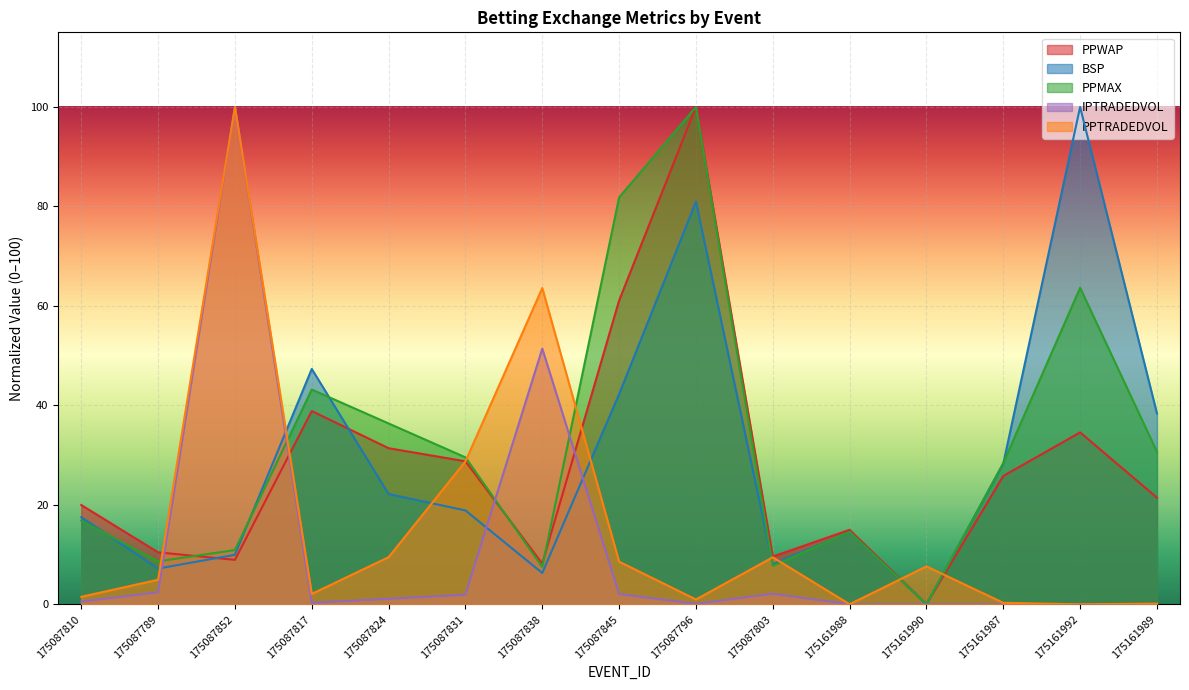

At how many categories does at least one series exceed 78?

4